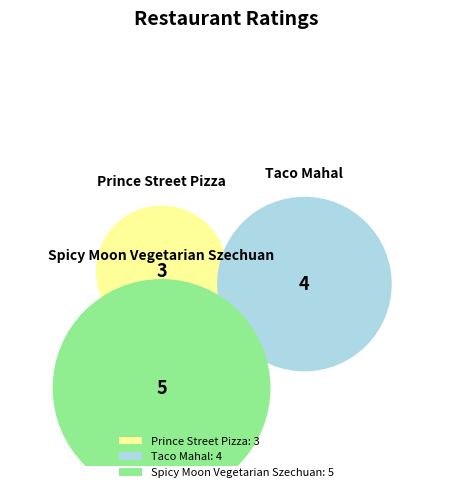

Which category has the biggest portion of the pie?

Spicy Moon Vegetarian Szechuan